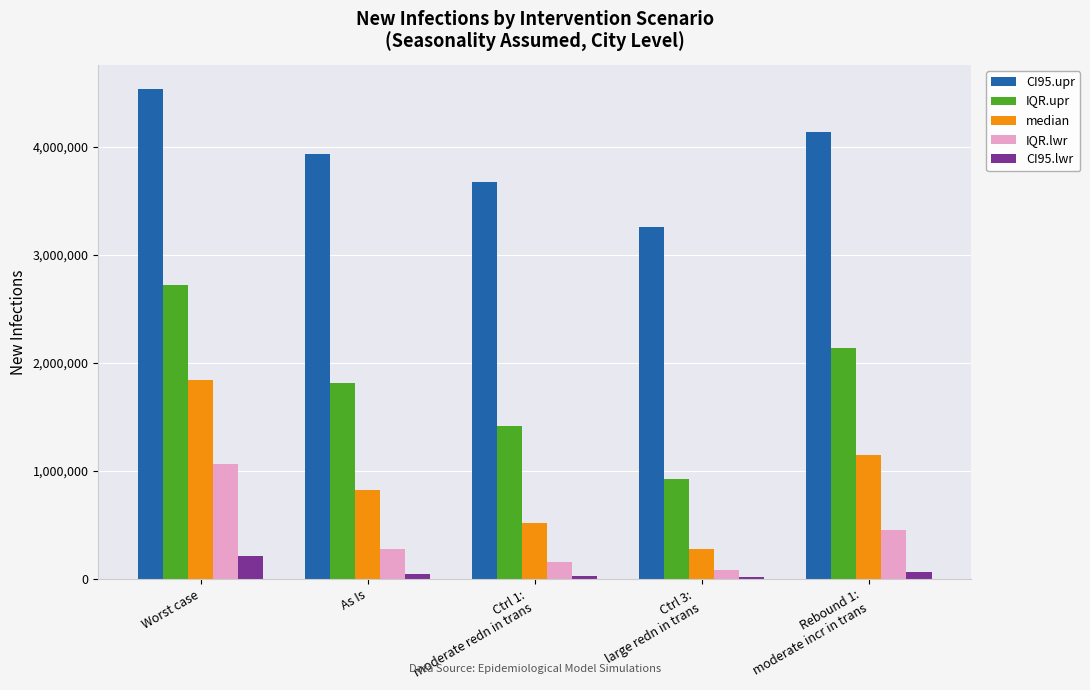

Is the value of IQR.upr at Ctrl 1:
moderate redn in trans greater than the value of IQR.lwr at Worst case?

Yes